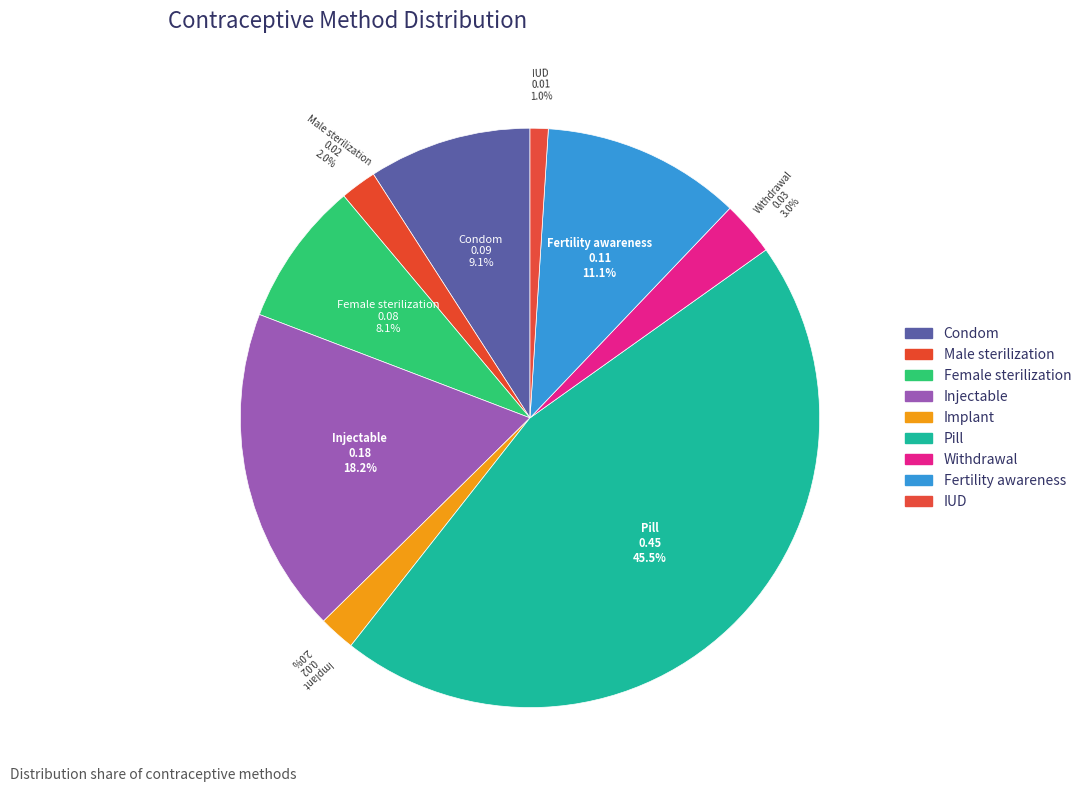

Do Injectable and Male sterilization together represent more than half of the pie?

No